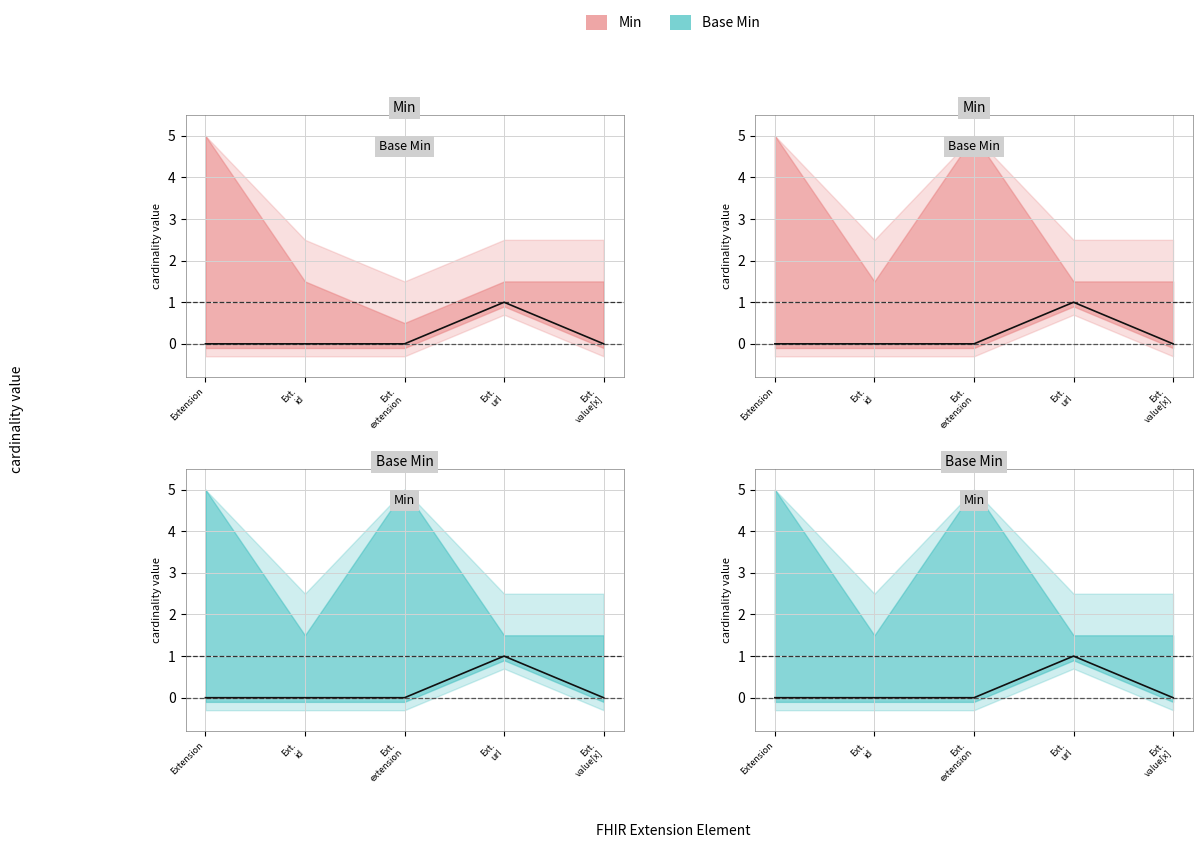

What position from the right is Ext.
value[x]?

1